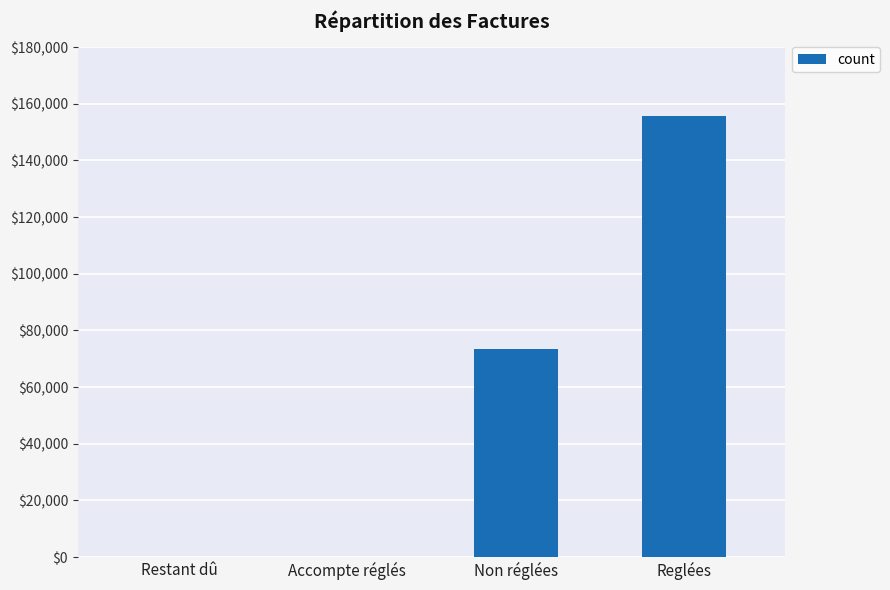

What is the sum of all values?

229137.4